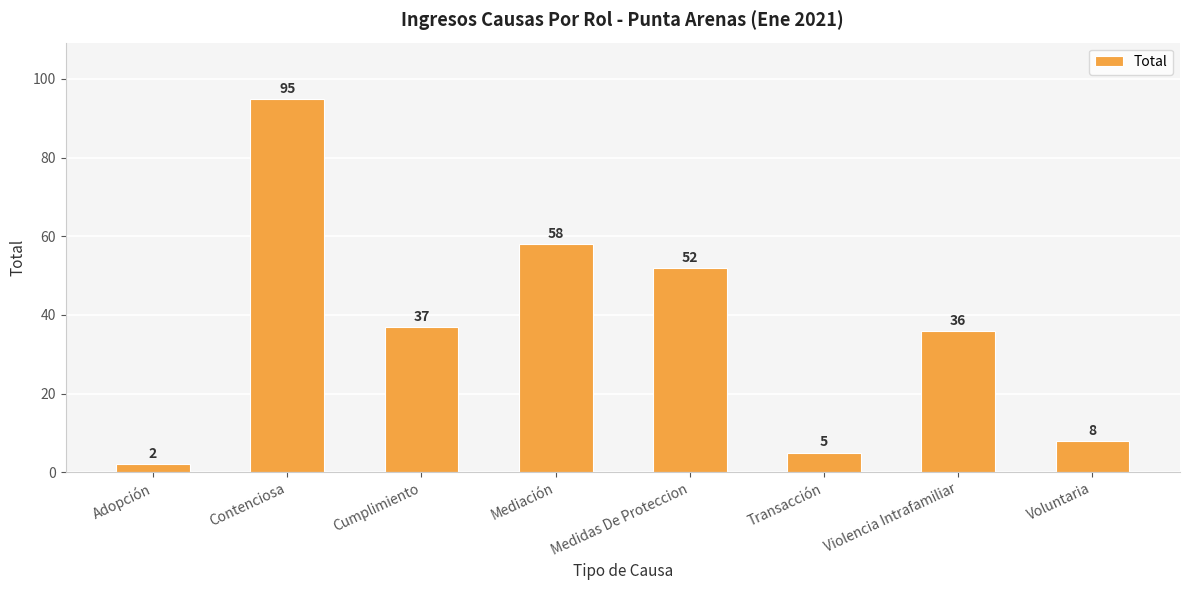

The chart shows a value of 2 at Adopción. True or false?

True